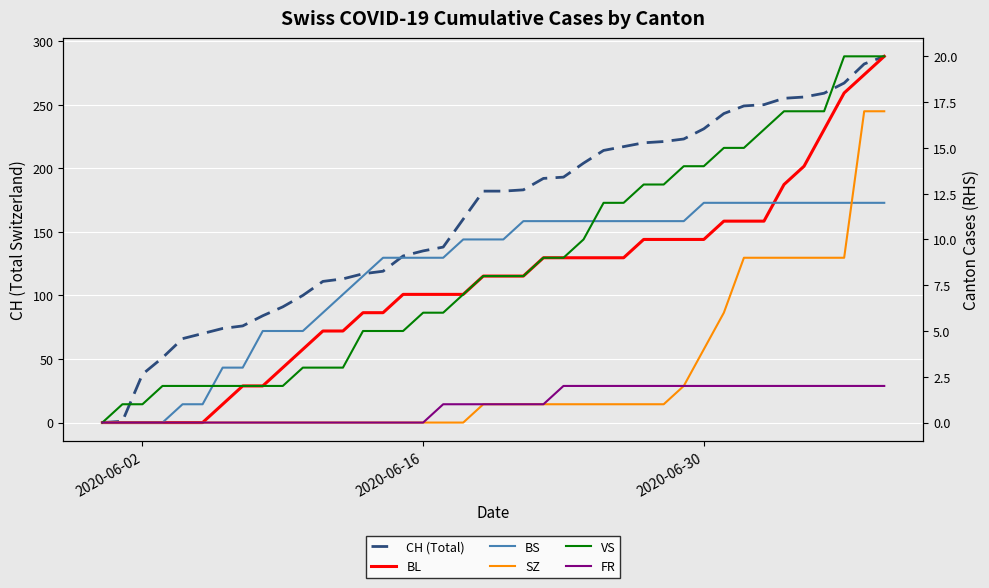

What are all the series names shown in the legend?

CH (Total), BL, BS, SZ, VS, FR